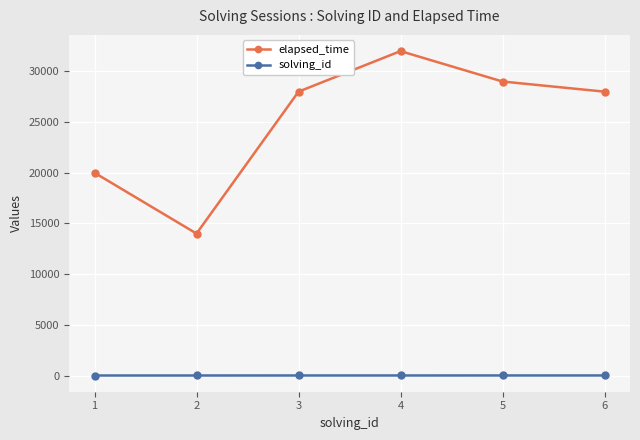

What is the value of the elapsed_time point at the 6th from the left?

28000